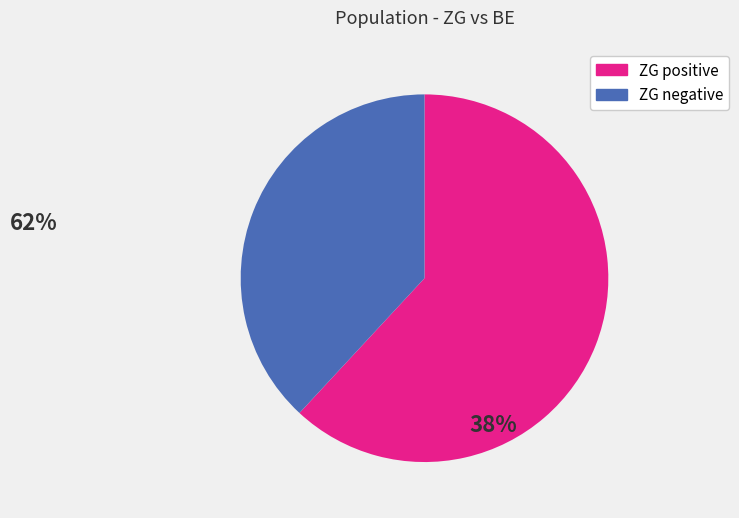

Is there a majority slice in this chart?

Yes